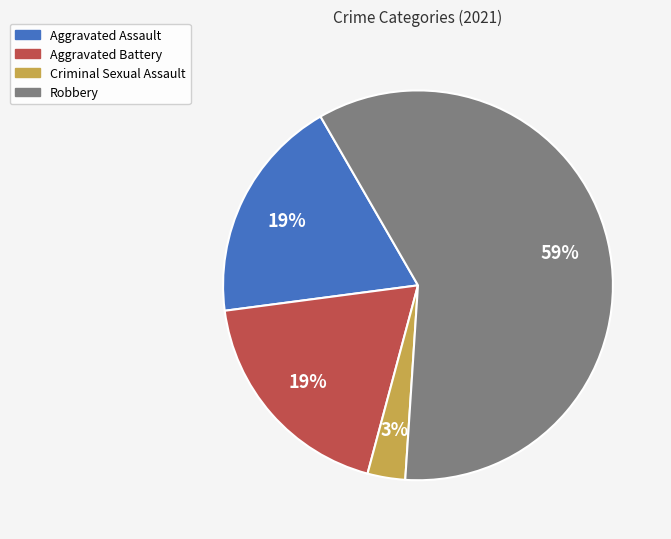

To the nearest percent, what percentage of the pie is Criminal Sexual Assault?

3%